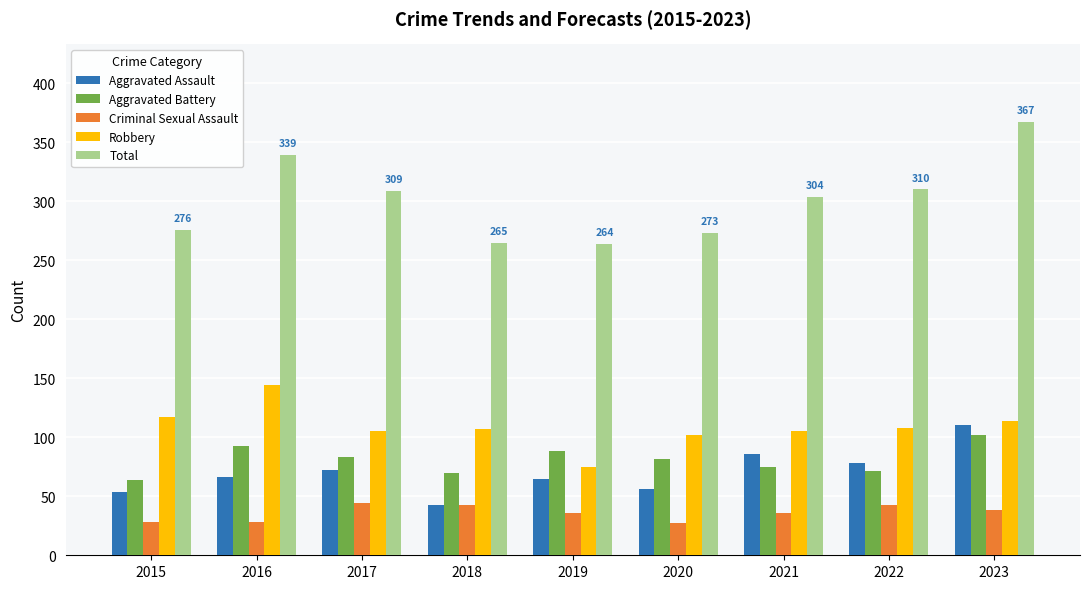

Which series has the largest total across all categories?

Total